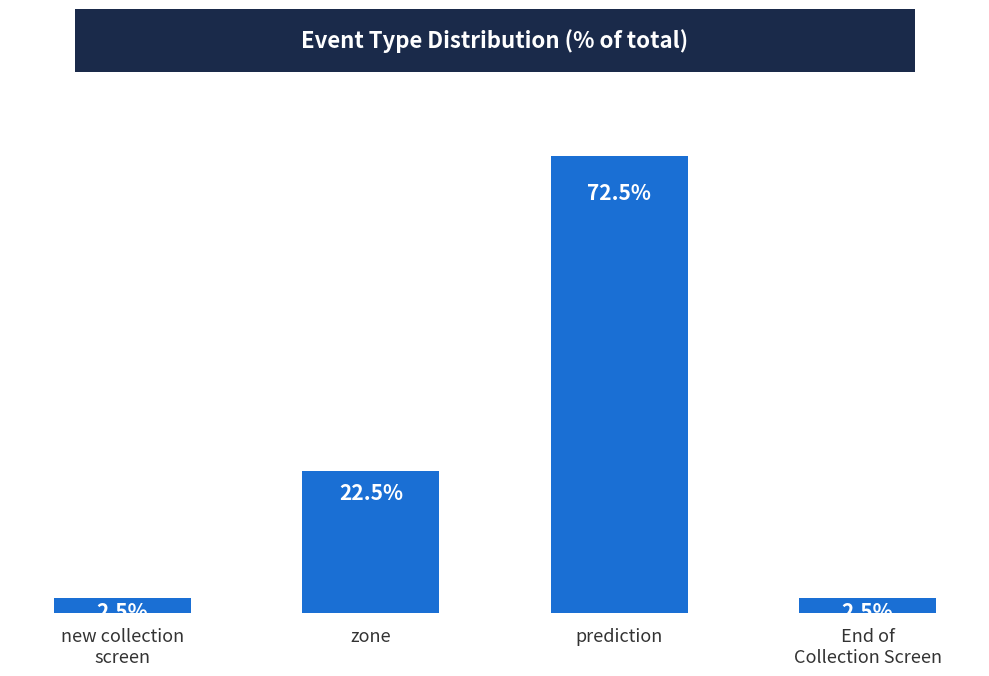

What is the label of the 3rd bar from the left?

prediction